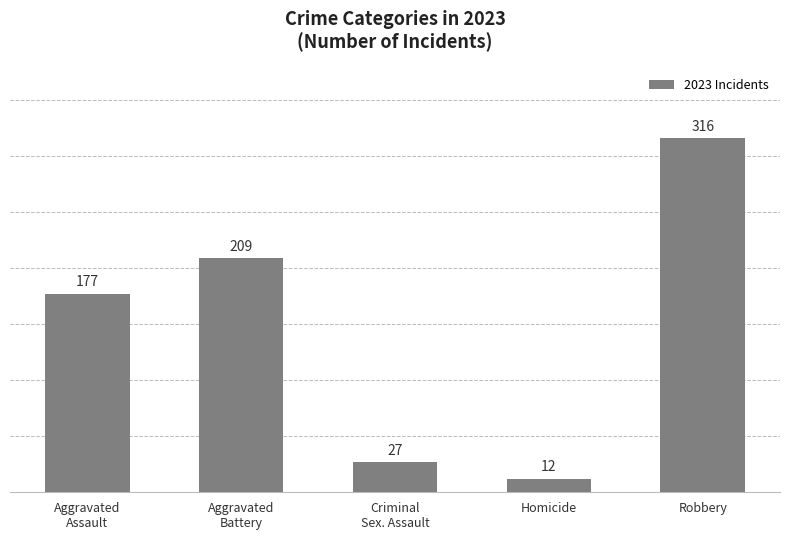

What is the label of the 3rd bar from the left?

Criminal
Sex. Assault